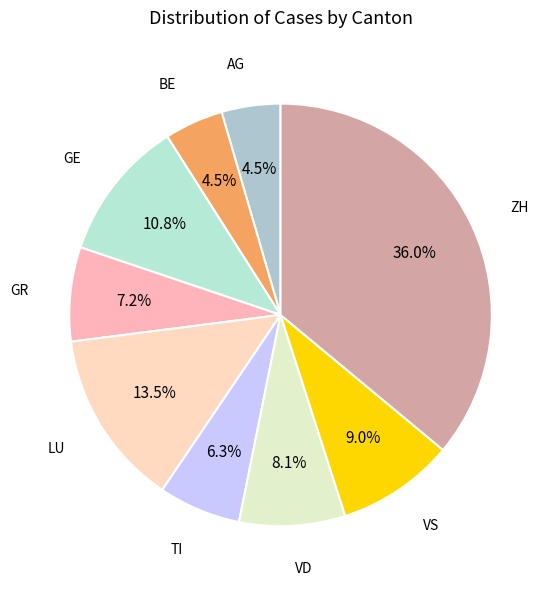

How many slices are in this pie chart?

9